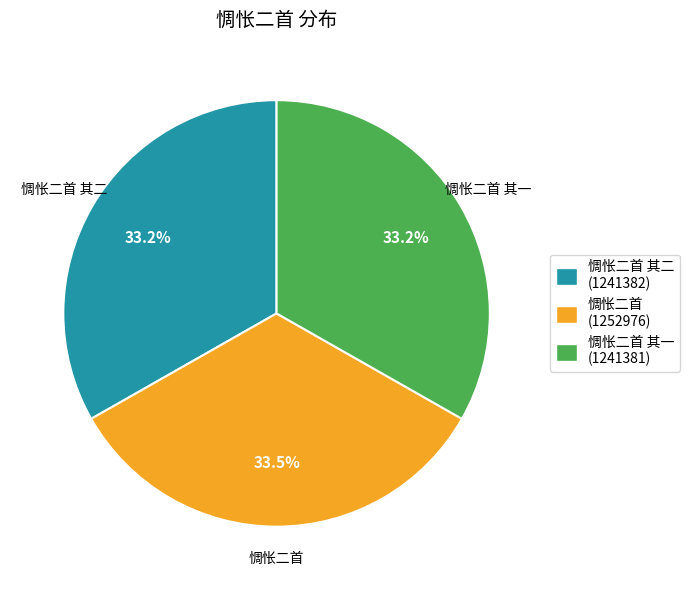

Combined, do 惆怅二首 其二 (1241382) and 惆怅二首 其一 (1241381) account for over 50%?

Yes